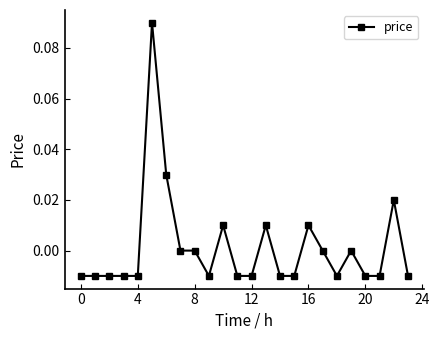

True or false: there are more than 2 points higher than both neighbors.

True